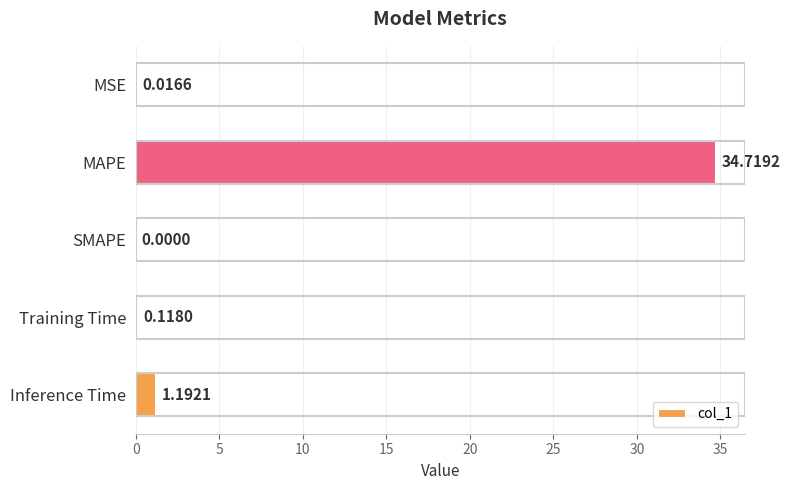

Are the bars horizontal?

Yes